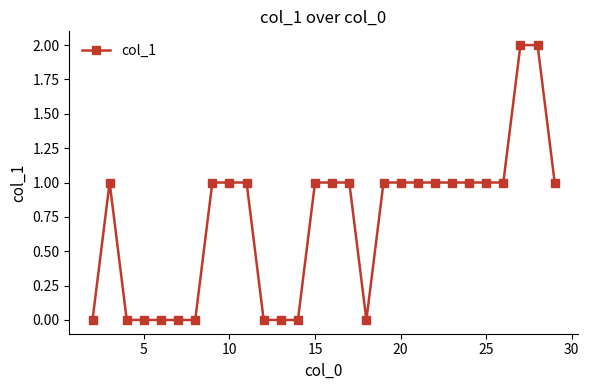

What is the value of the 20th point from the left?

1